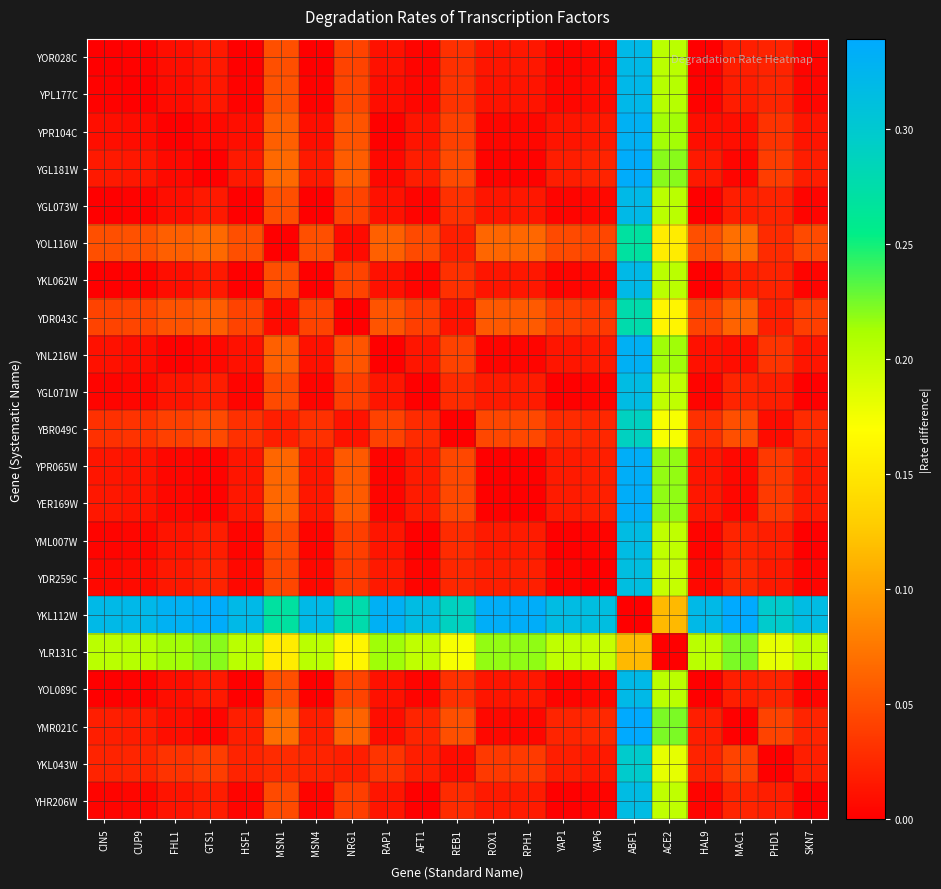

How many data points does each series have?

21